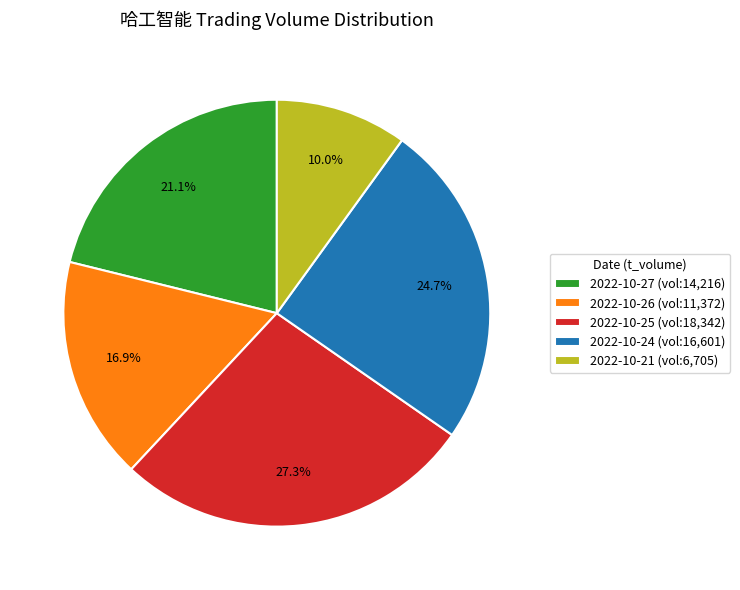

Is the sum of 2022-10-25 (vol:18,342) and 2022-10-21 (vol:6,705) greater than half?

No